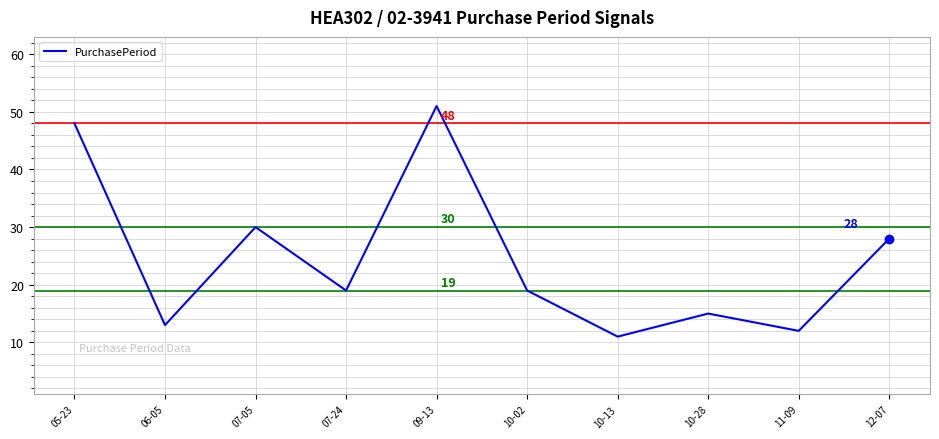

Approximately how many times larger is the value at 12-07 compared to 06-05?

2.2